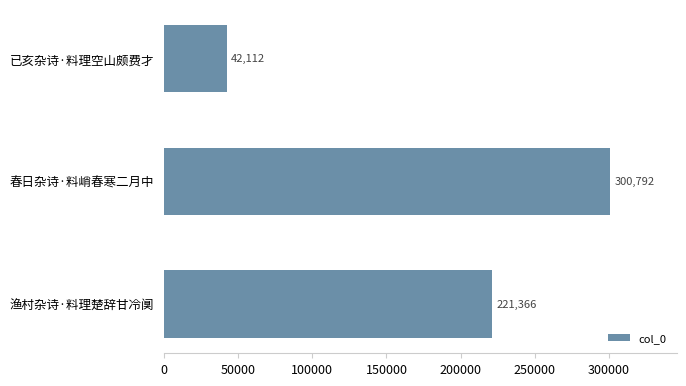

Reading top to bottom, what are all the values shown in this chart?

已亥杂诗·料理空山颇费才=42112	春日杂诗·料峭春寒二月中=300792	渔村杂诗·料理楚辞甘冷阒=221366